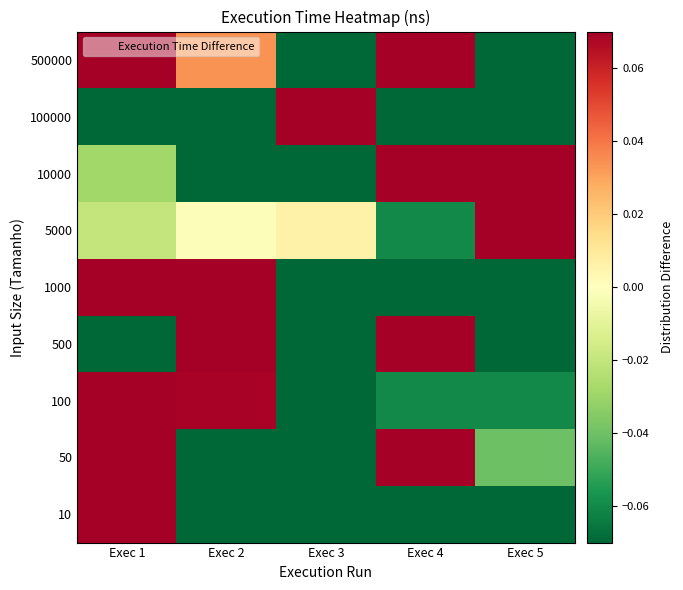

How many data points does each series have?

5